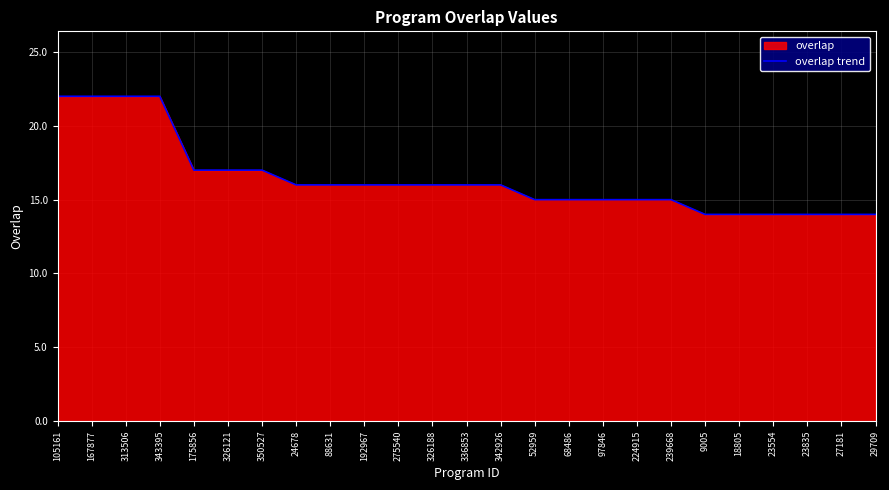

What is the smallest value displayed?

14